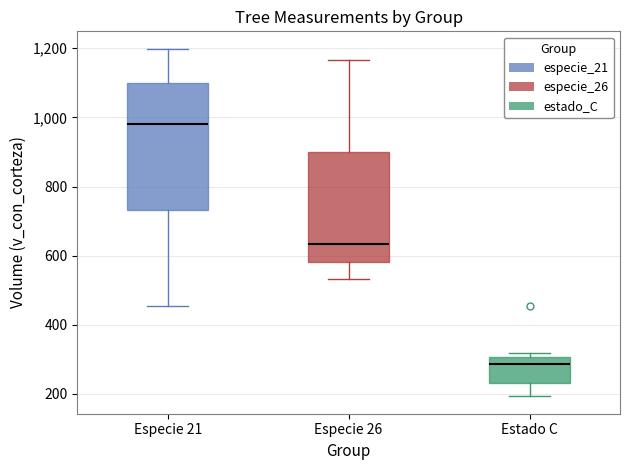

Which box has the highest median line?

Especie 21